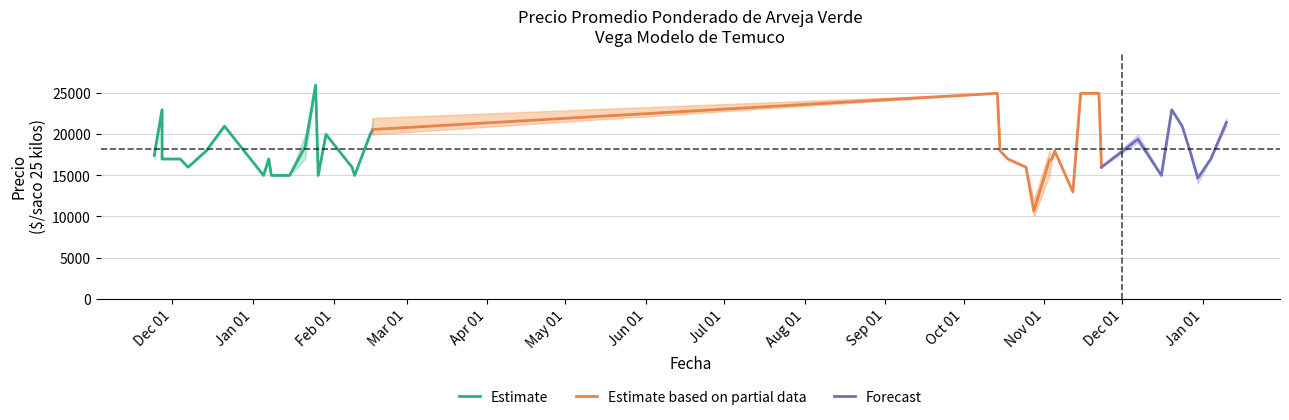

True or false: Precio minimo and Precio maximo cross at least once.

False